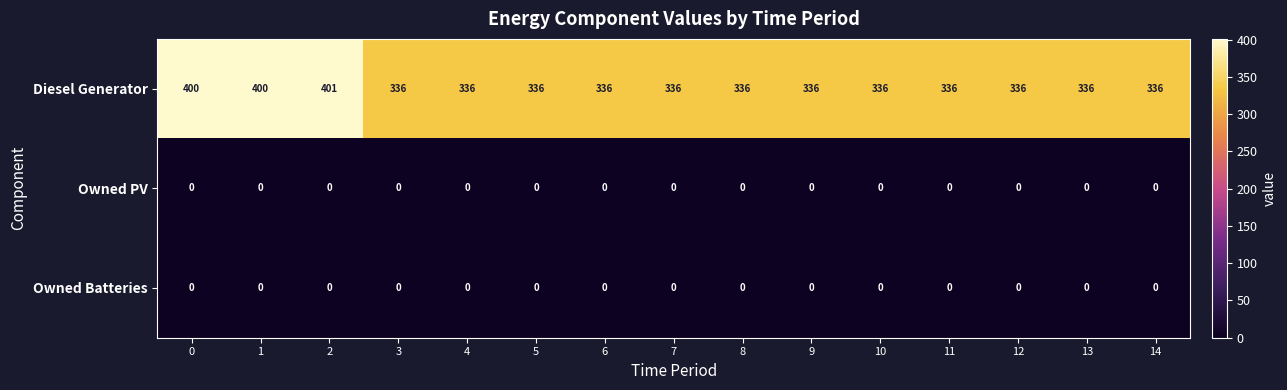

True or false: Diesel Generator has a value of 125 at 2.

False